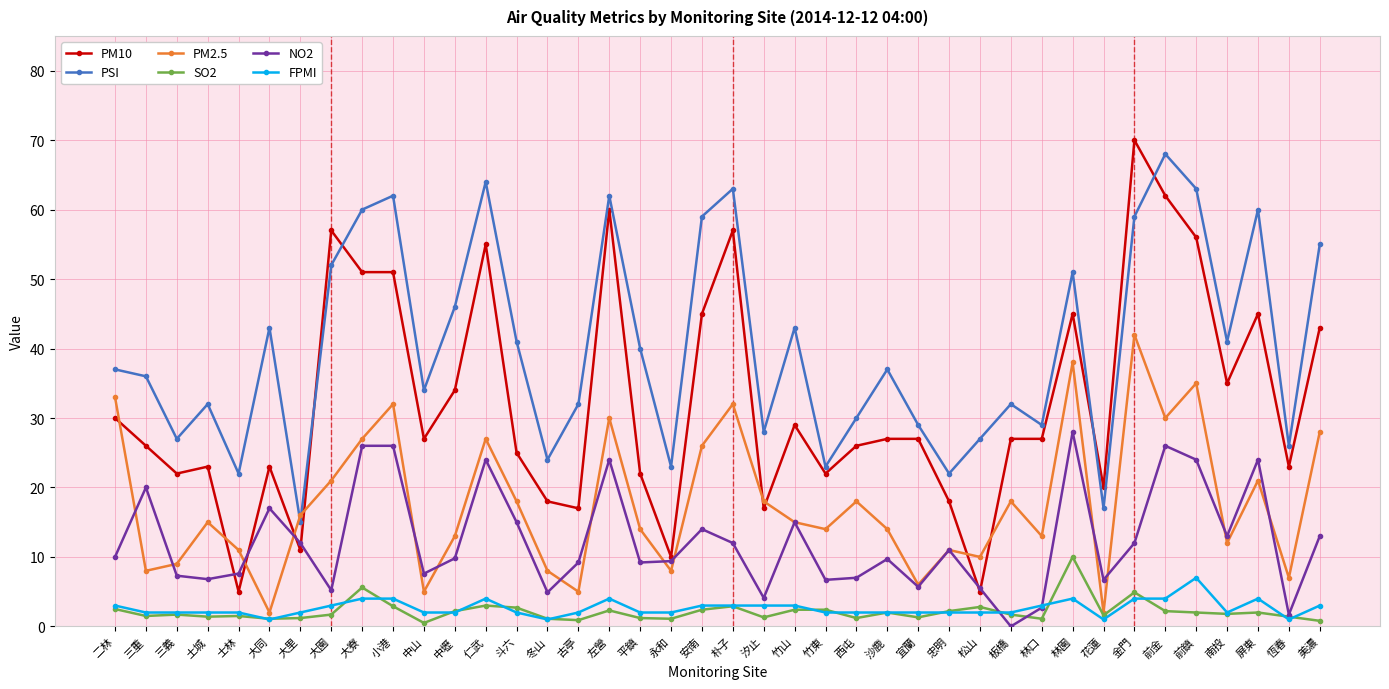

At which label does PSI reach its peak?

前金